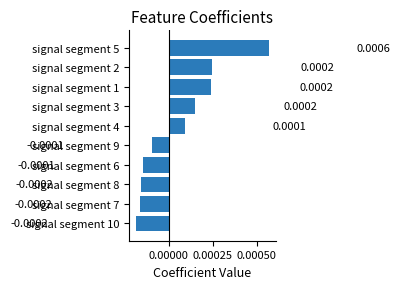

Between signal segment 8 and signal segment 1, which is larger?

signal segment 1